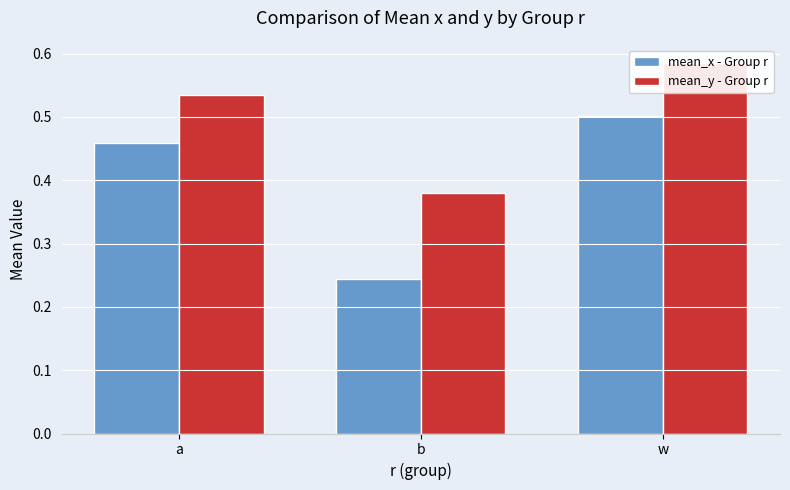

Which category has the lowest value in the mean_y - Group r series?

b